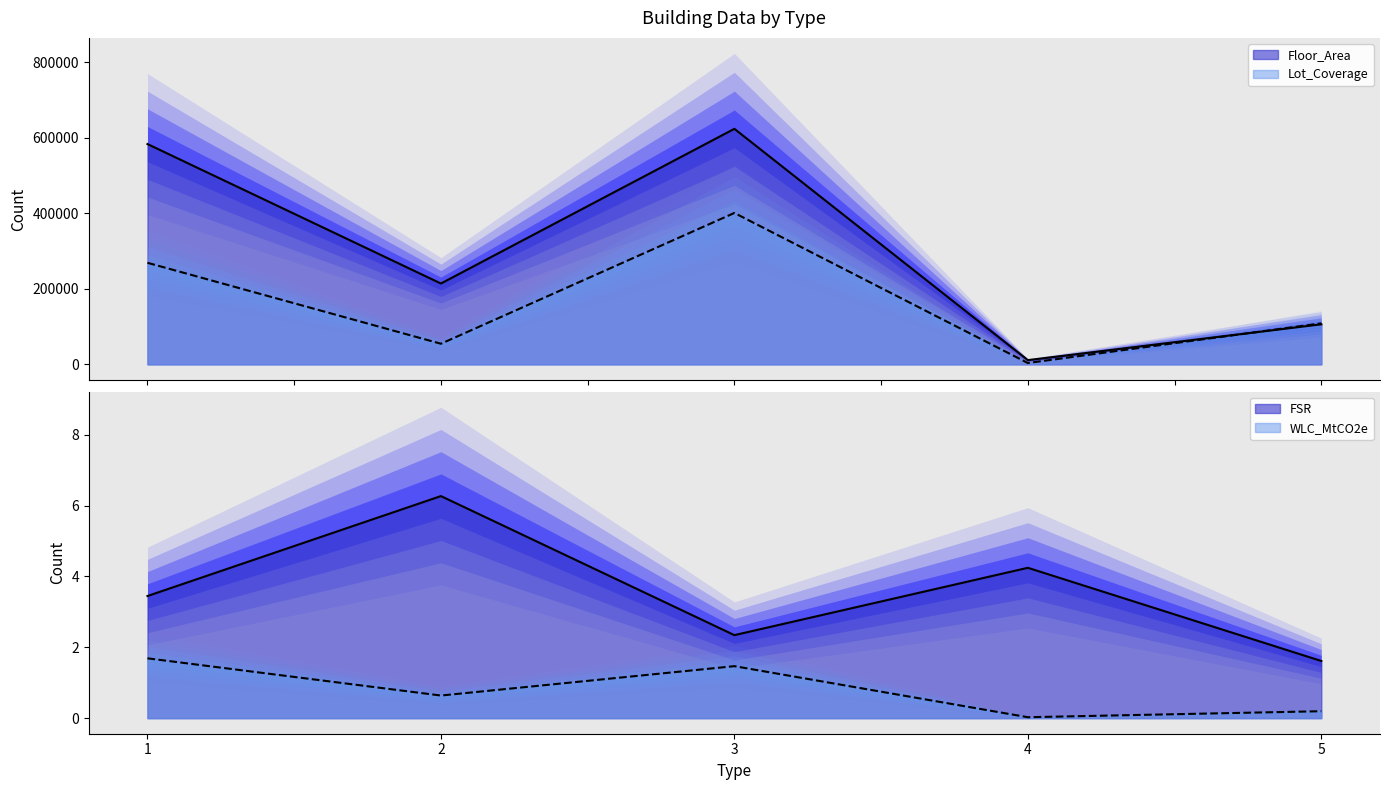

What is the difference between the WLC_MtCO2e values at 4 and 3?

1.4